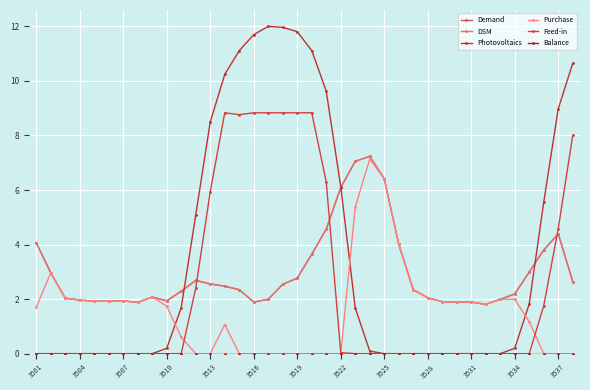

What is the average value of the Purchase series?

1.6